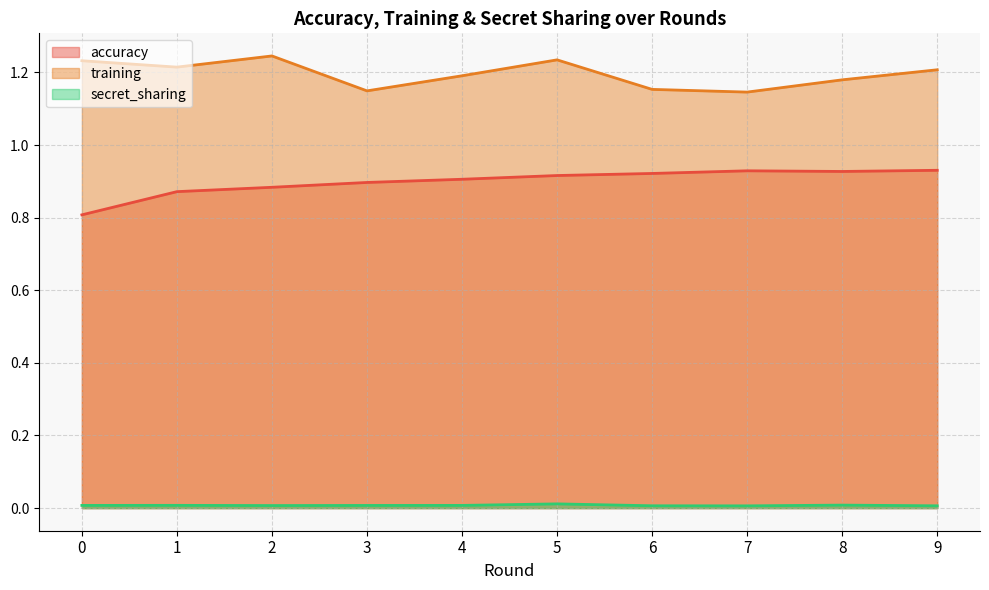

Reading left to right, transcribe all the data shown in this chart.

accuracy: 0.8	0.9	0.9	0.9	0.9	0.9	0.9	0.9	0.9	0.9
training: 1.2	1.2	1.2	1.1	1.2	1.2	1.2	1.1	1.2	1.2
secret_sharing: 0.0	0.0	0.0	0.0	0.0	0.0	0.0	0.0	0.0	0.0